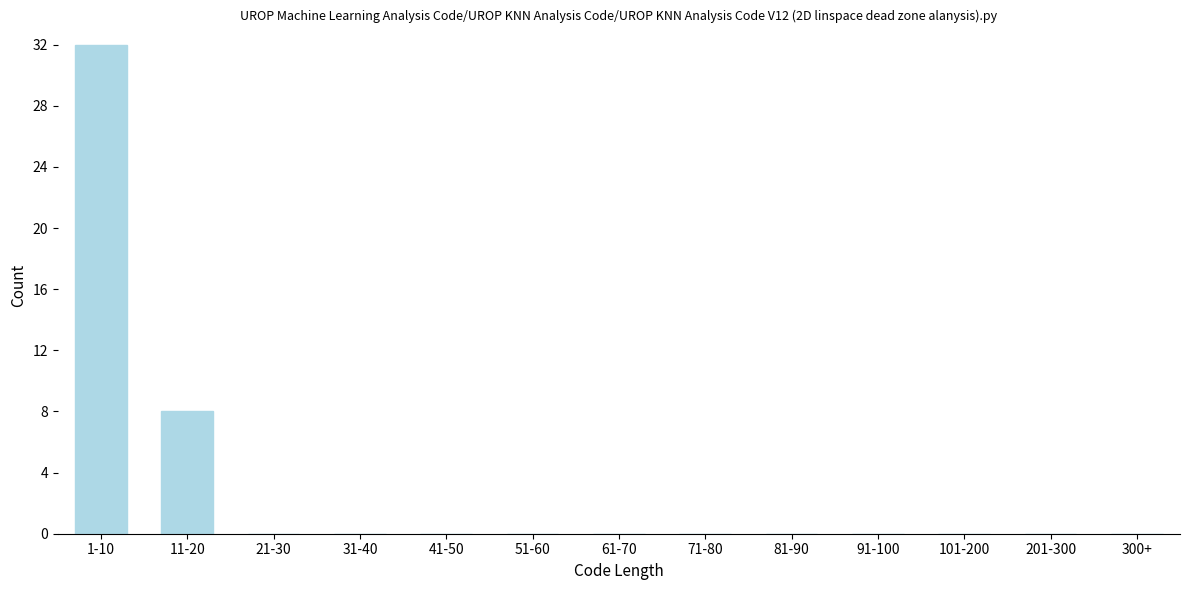

Reading right to left, what are all the values shown in this chart?

300+=0	201-300=0	101-200=0	91-100=0	81-90=0	71-80=0	61-70=0	51-60=0	41-50=0	31-40=0	21-30=0	11-20=8	1-10=32